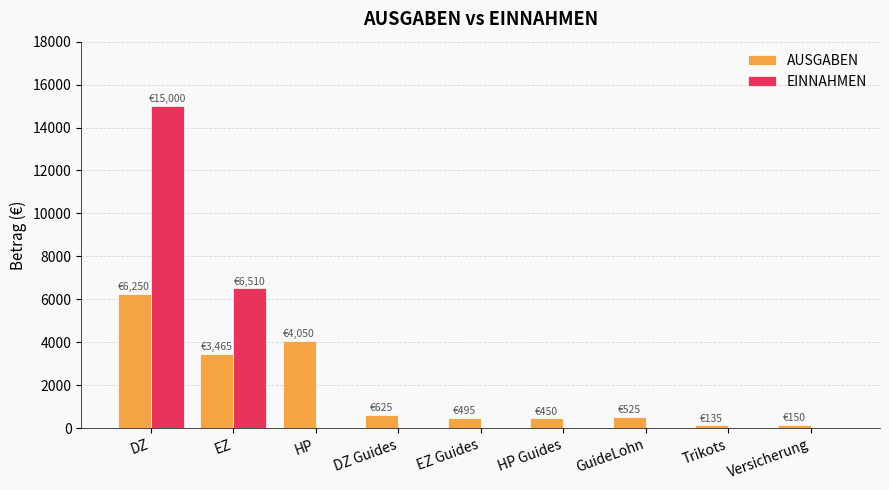

Which label corresponds to the largest value in the chart?

DZ